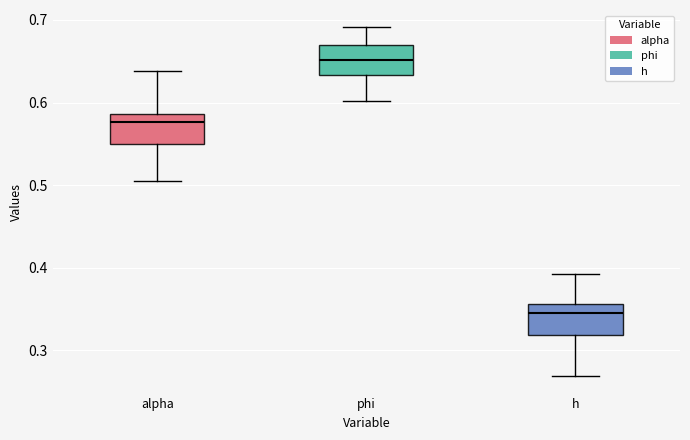

Which box has the lowest median line?

h